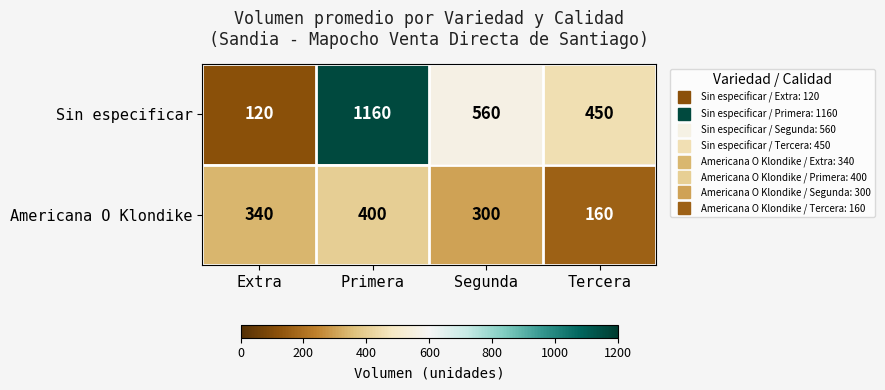

Which series has the largest total across all categories?

Sin especificar